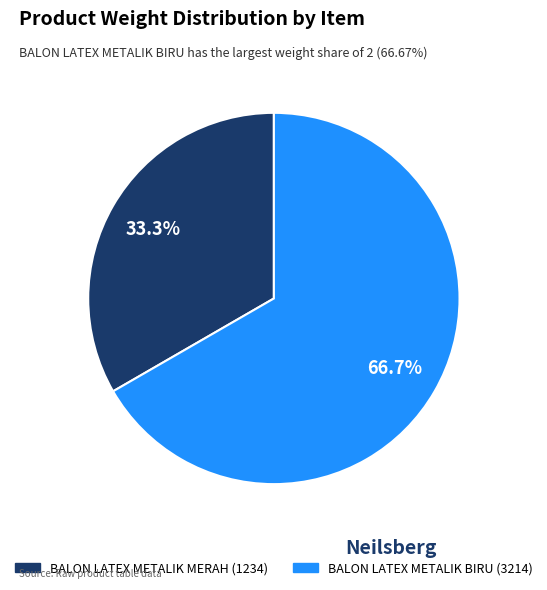

To the nearest percent, what is the difference between the BALON LATEX METALIK MERAH (1234) and BALON LATEX METALIK BIRU (3214) slice percentages?

33%